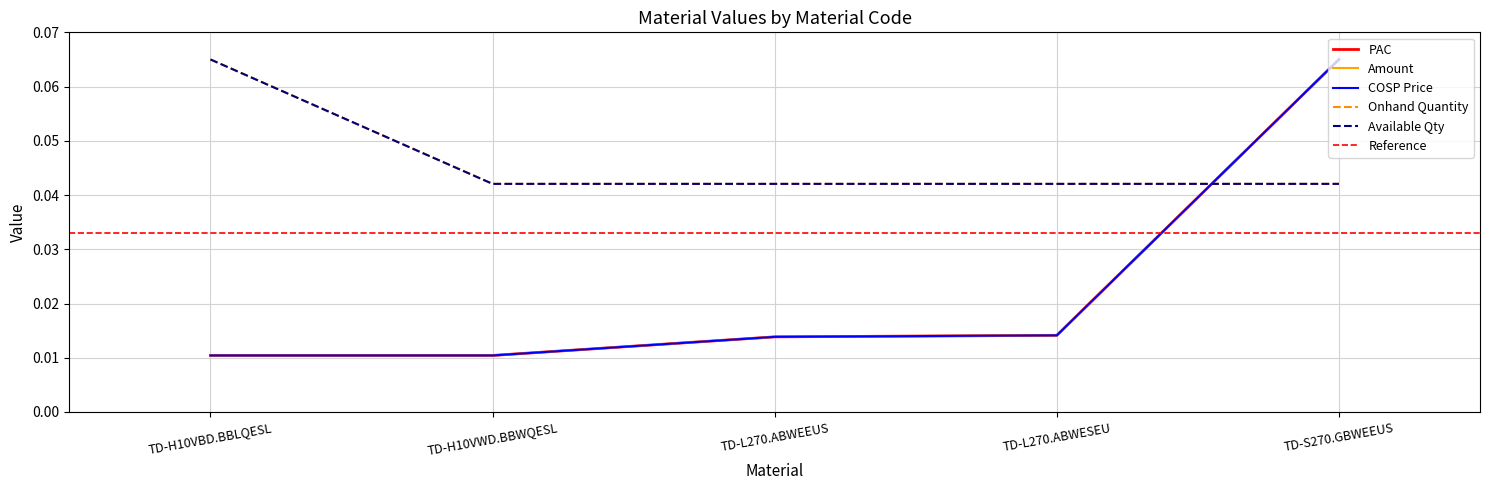

How many data points does each series have?

5